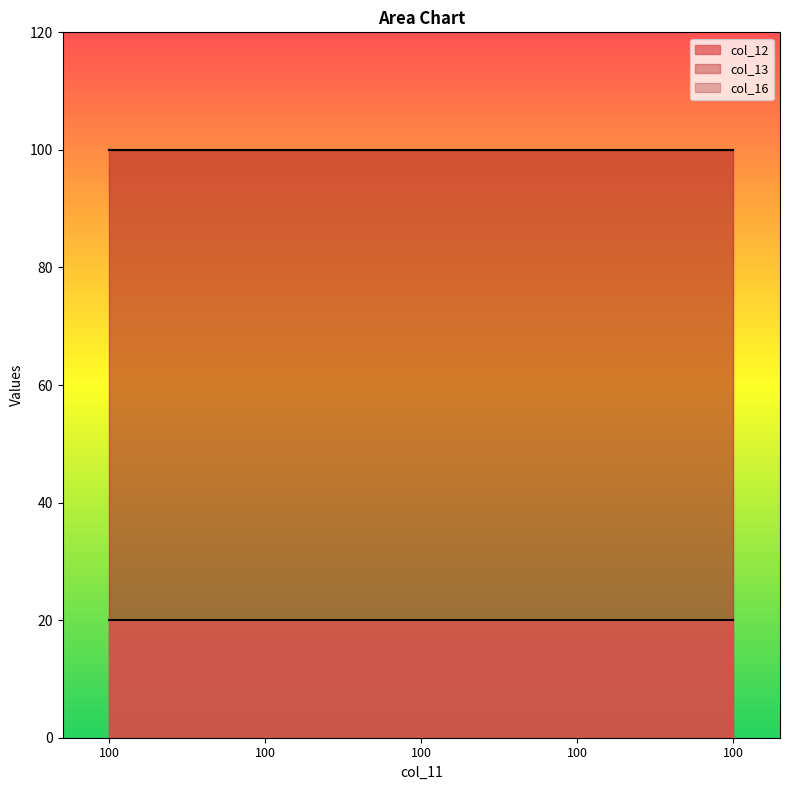

Which series changed the most between 100 and 100?

col_12